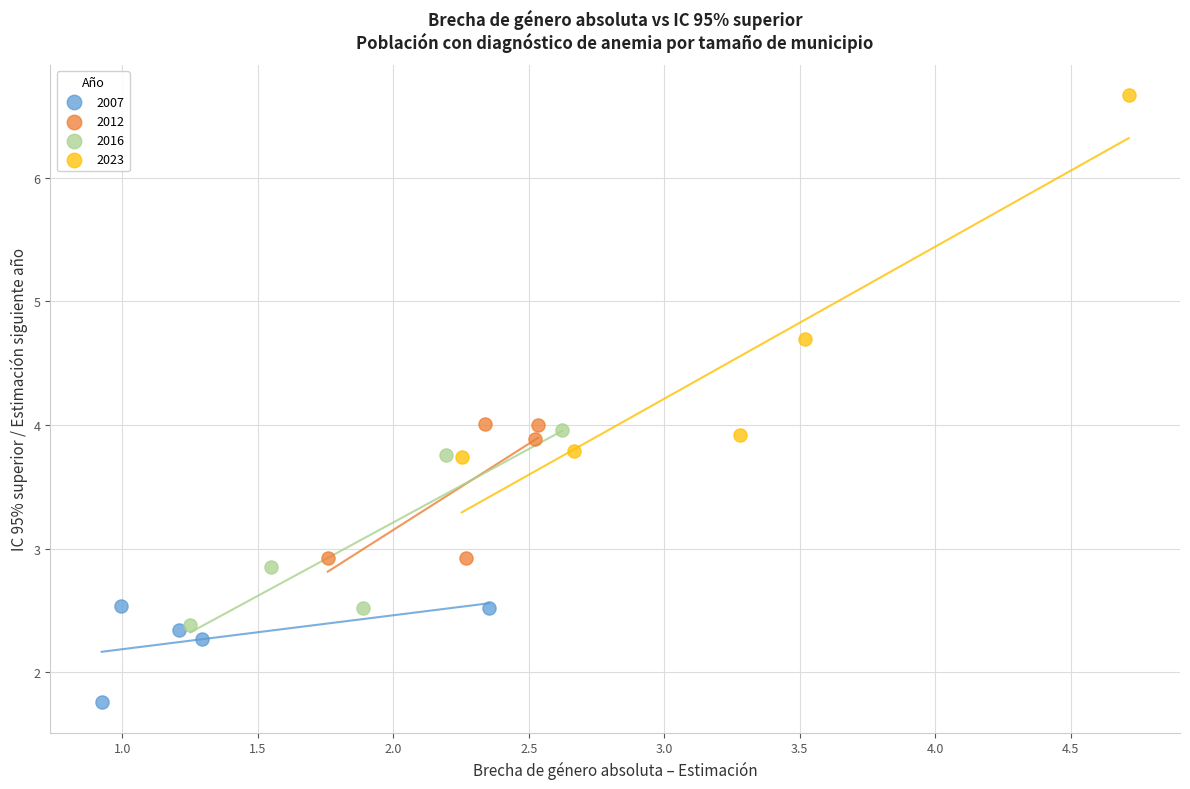

Which series has the largest Y range (max minus min)?

2023